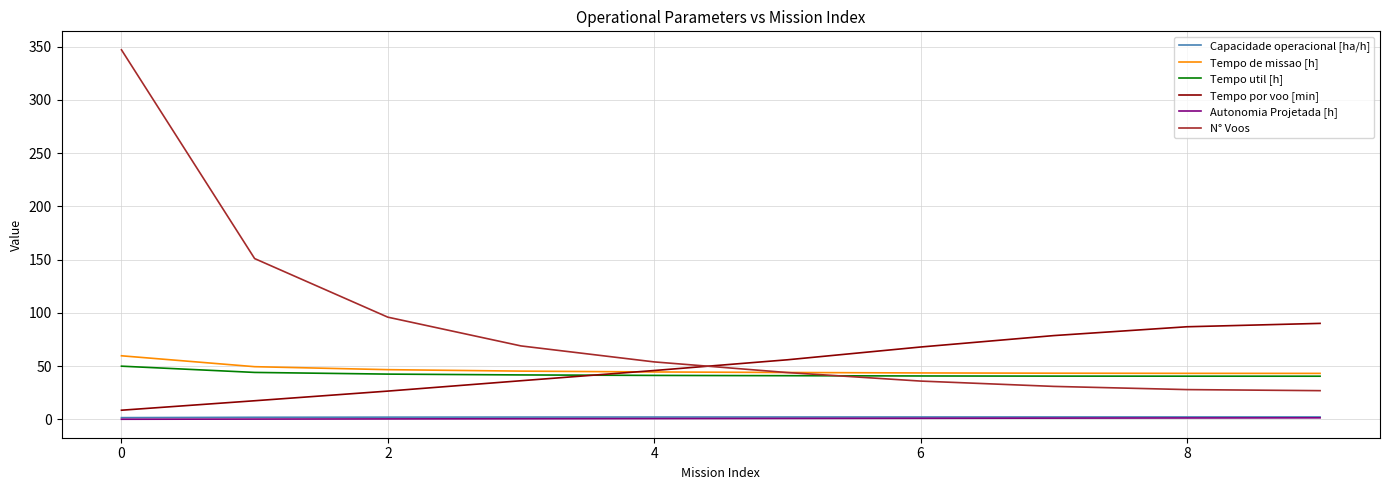

What is the highest value of the N° Voos series?

347.0